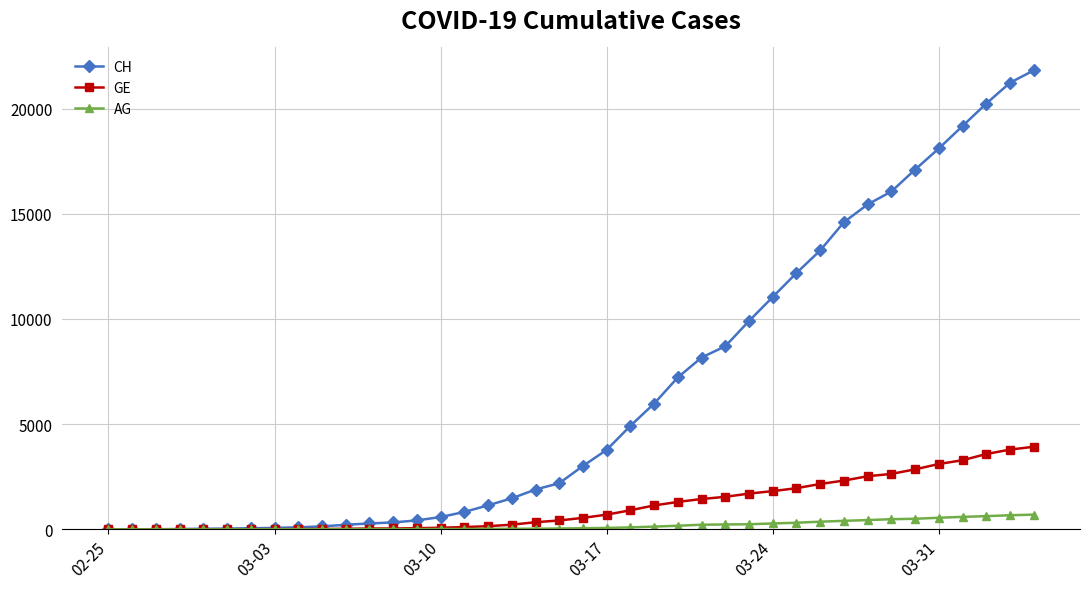

List the series in order of their peak value, lowest first.

AG, GE, CH